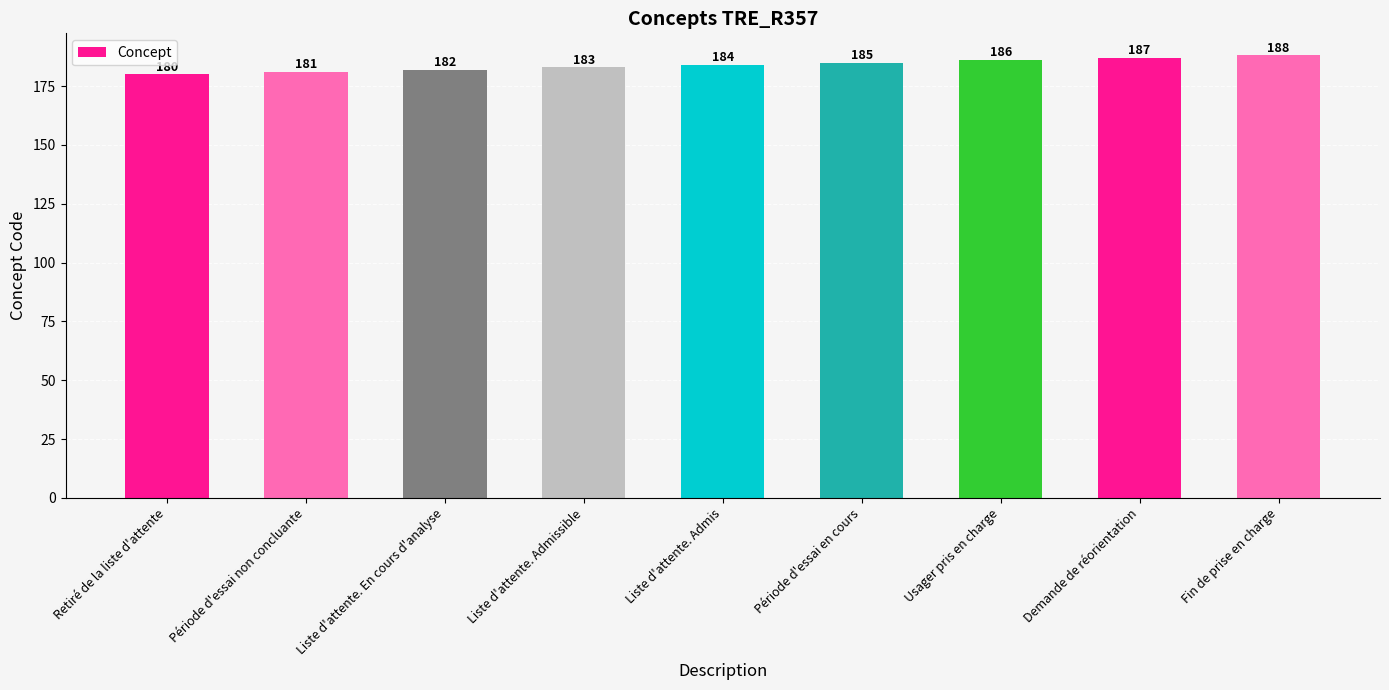

Count the number of categories in the chart.

9